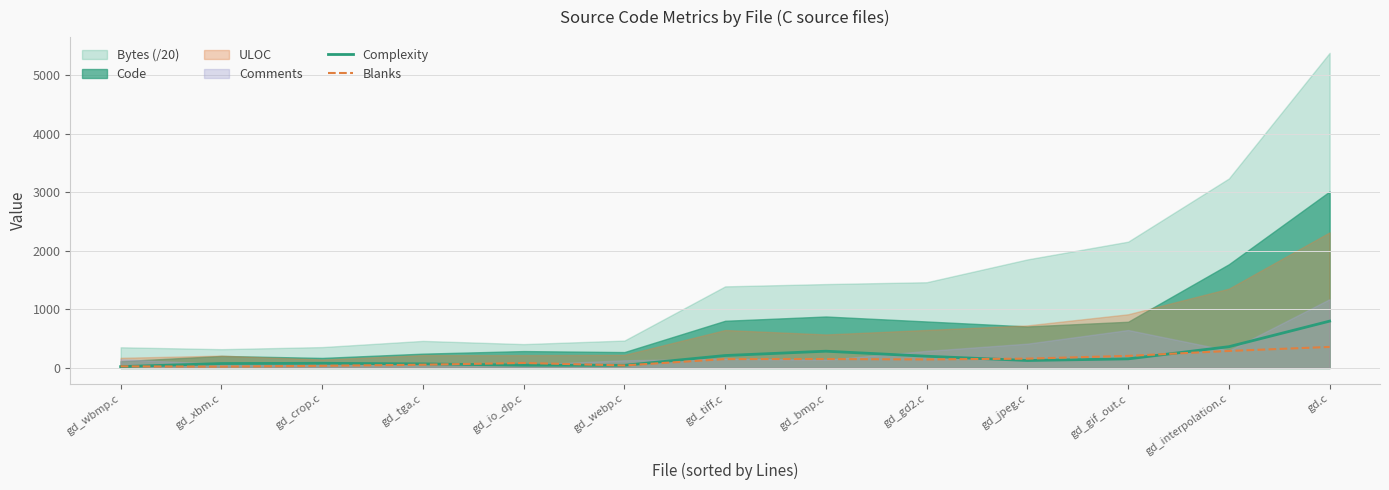

What is the label of the 6th point from the right?

gd_bmp.c